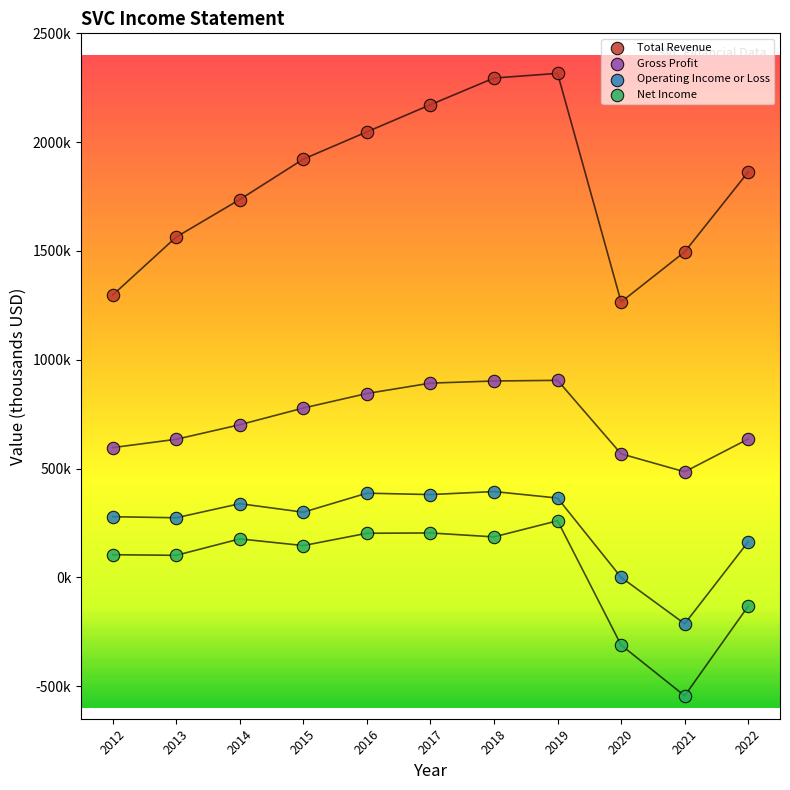

What are all the series names shown in the legend?

Total Revenue, Gross Profit, Operating Income or Loss, Net Income